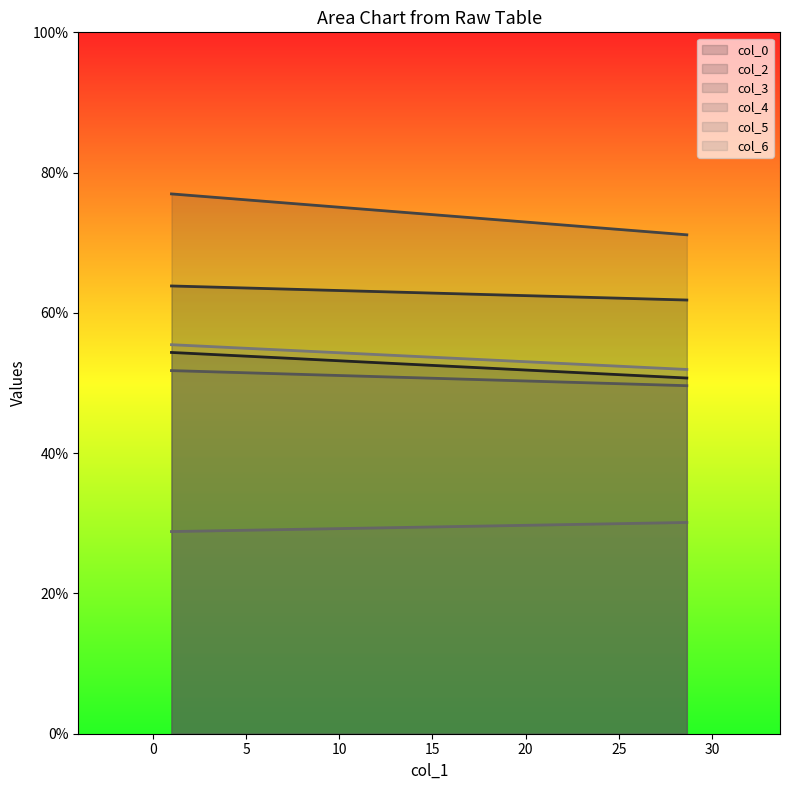

The col_4 series shows 51.8 at 1. True or false?

True